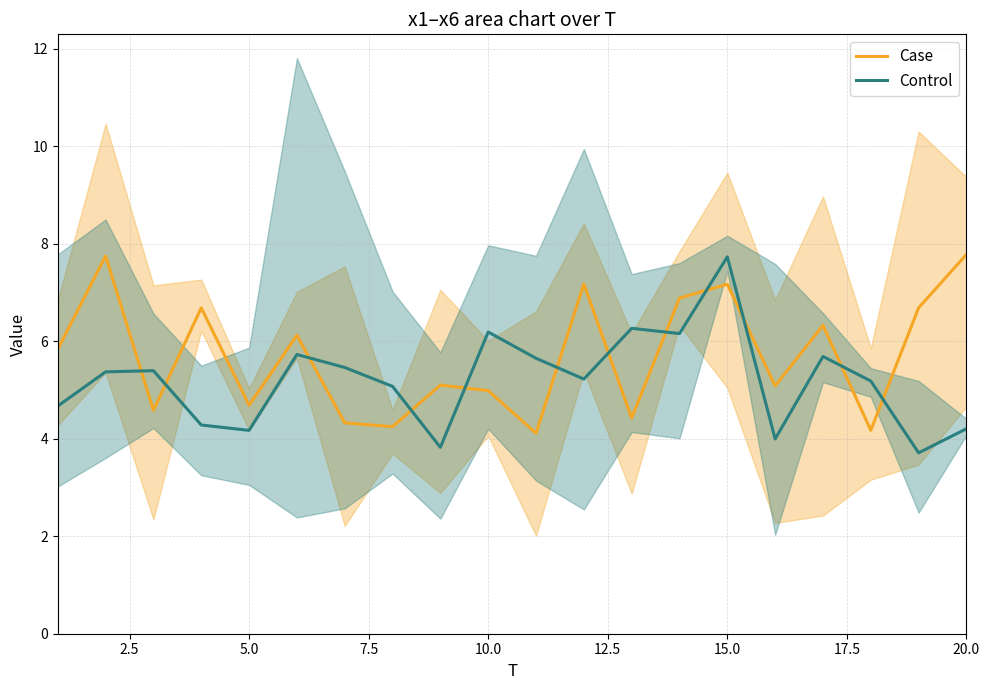

After their last crossing, which series has the higher values: Case or Control?

Case